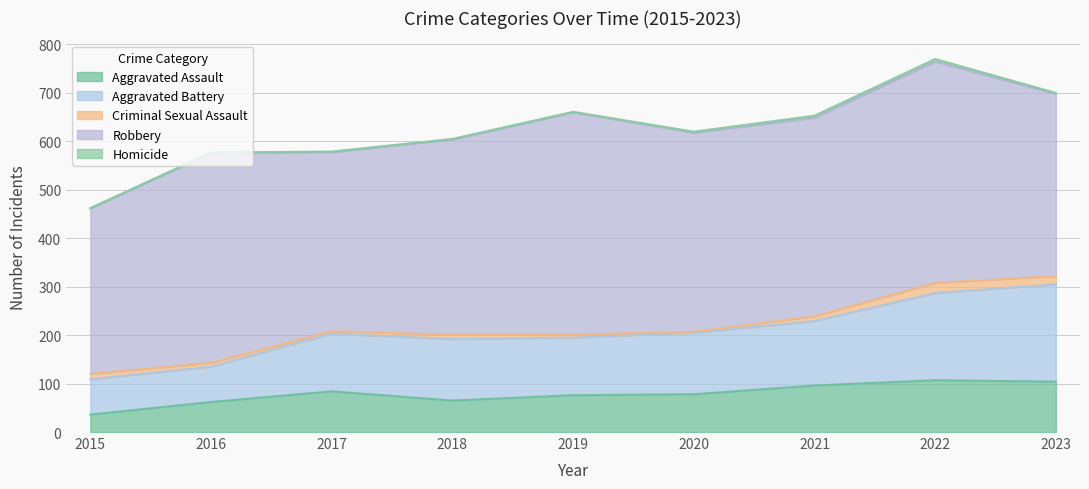

At which label does Homicide reach its peak?

2022